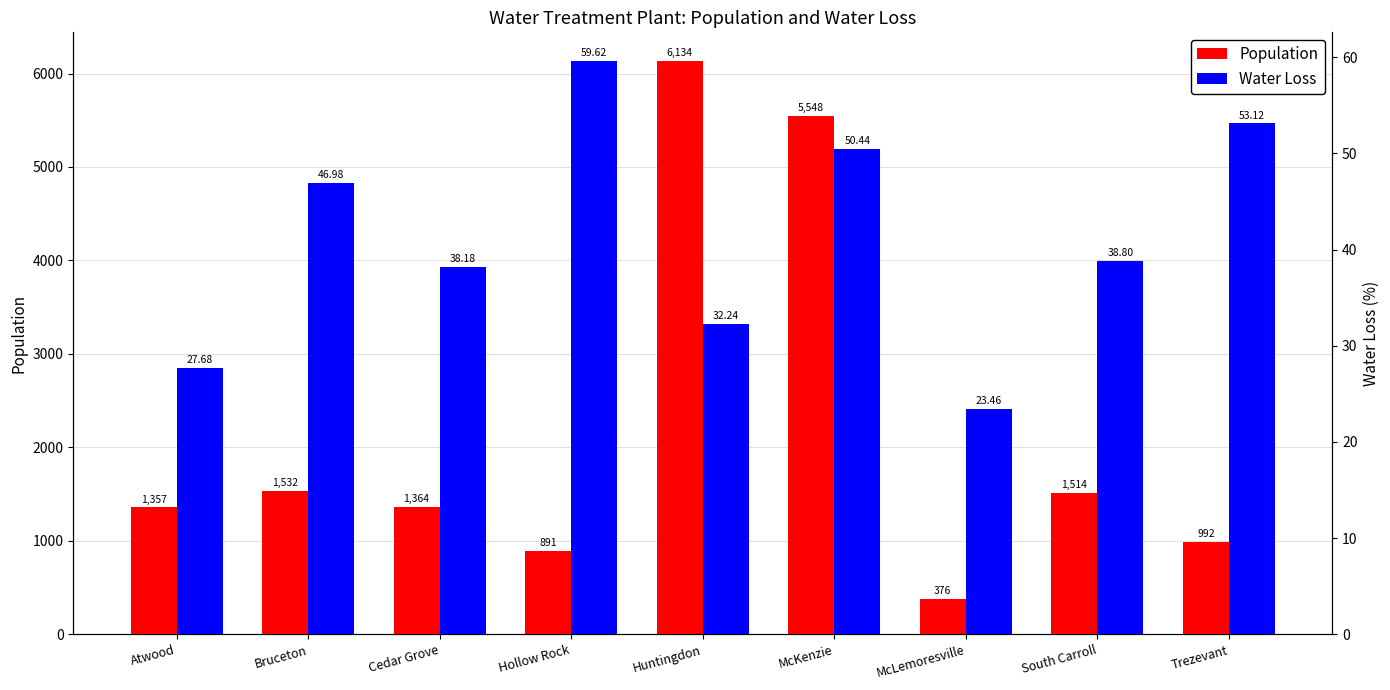

What position from the left is Hollow Rock?

4